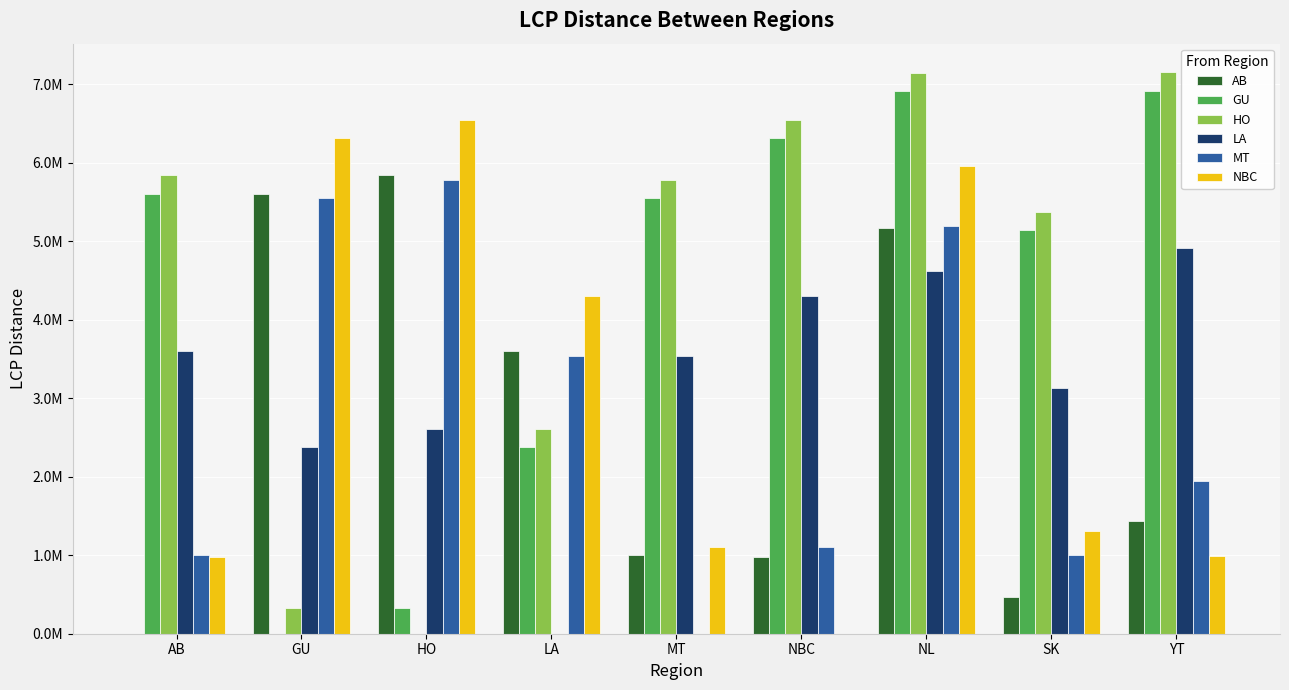

What is the average value of the HO series?

4535576.9